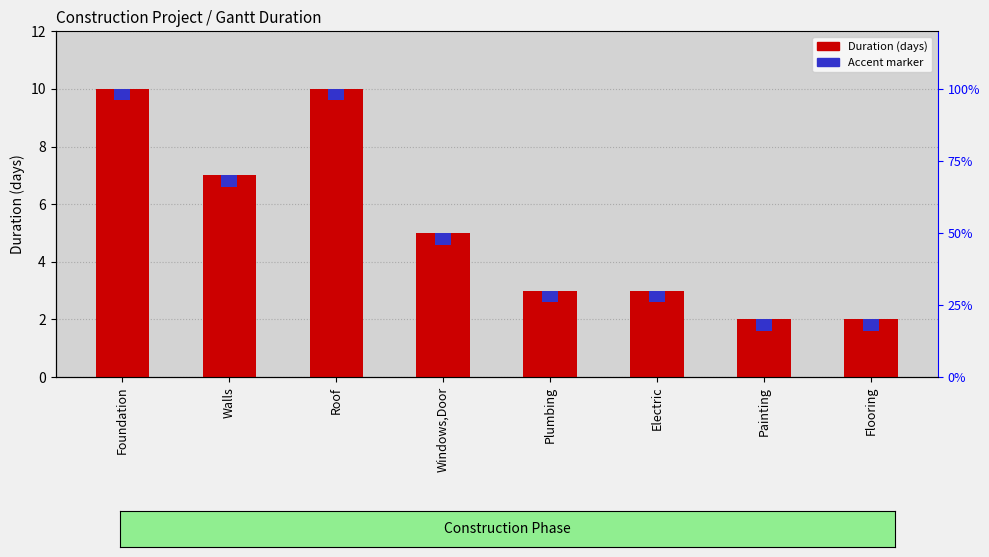

Rank the categories by value from lowest to highest.

Painting, Flooring, Plumbing, Electric, Windows,Door, Walls, Foundation, Roof